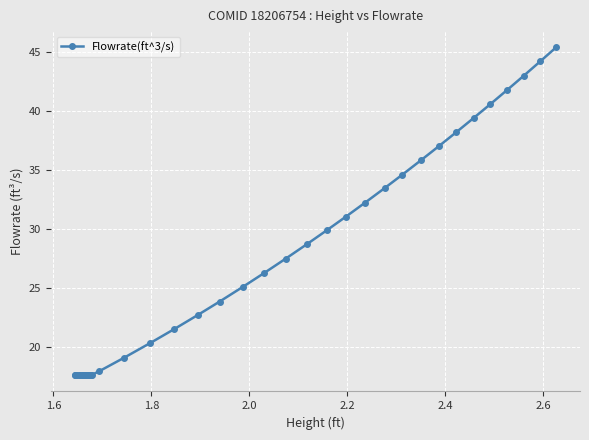

What is the average value?

26.1